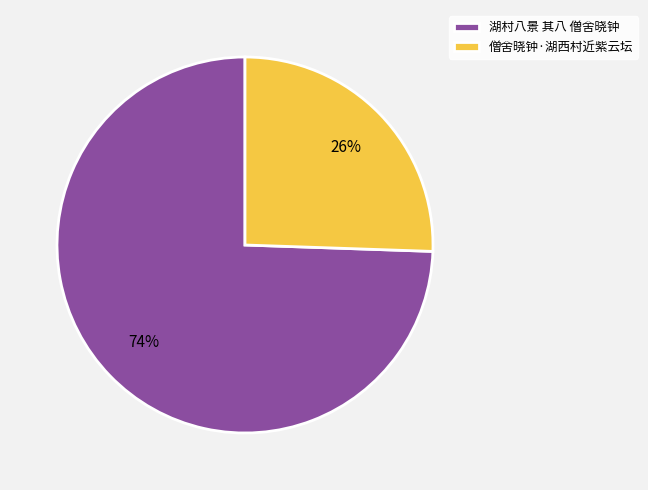

Is the sum of 湖村八景 其八 僧舍晓钟 and 僧舍晓钟·湖西村近紫云坛 greater than half?

Yes